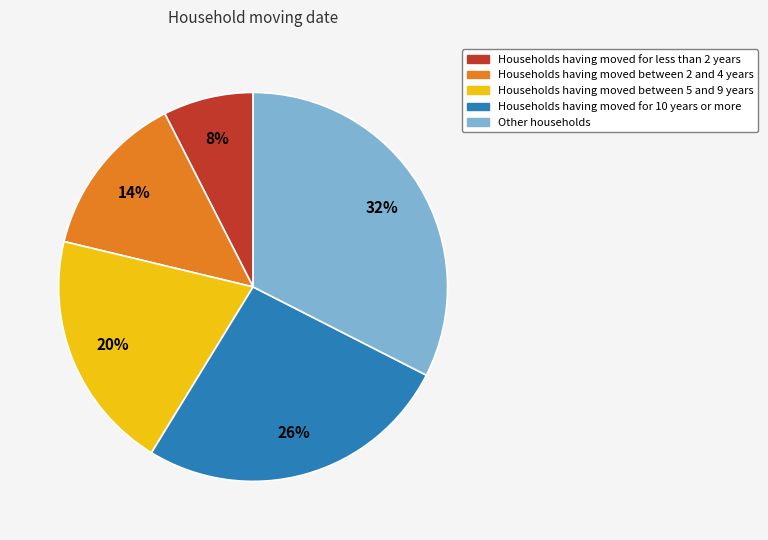

Does any single category account for the majority?

No